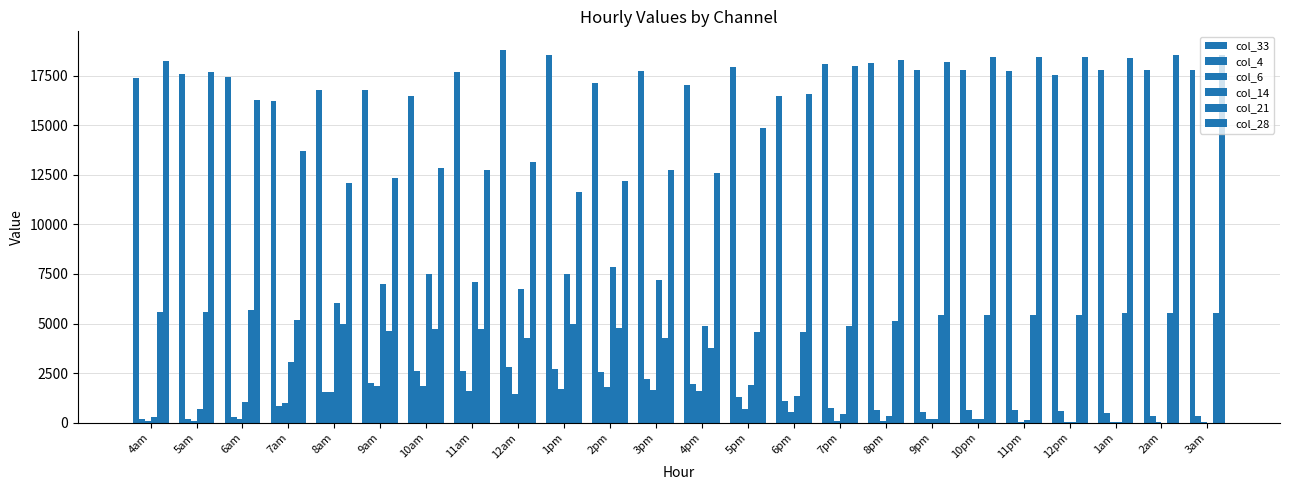

True or false: col_21 has a value of 4584.8 at 6pm.

True